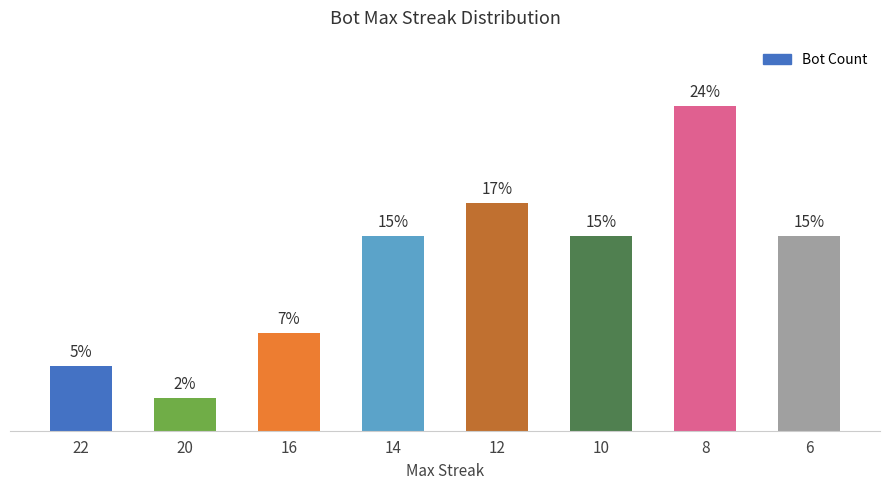

Rank the categories by value from lowest to highest.

20, 22, 16, 14, 10, 6, 12, 8